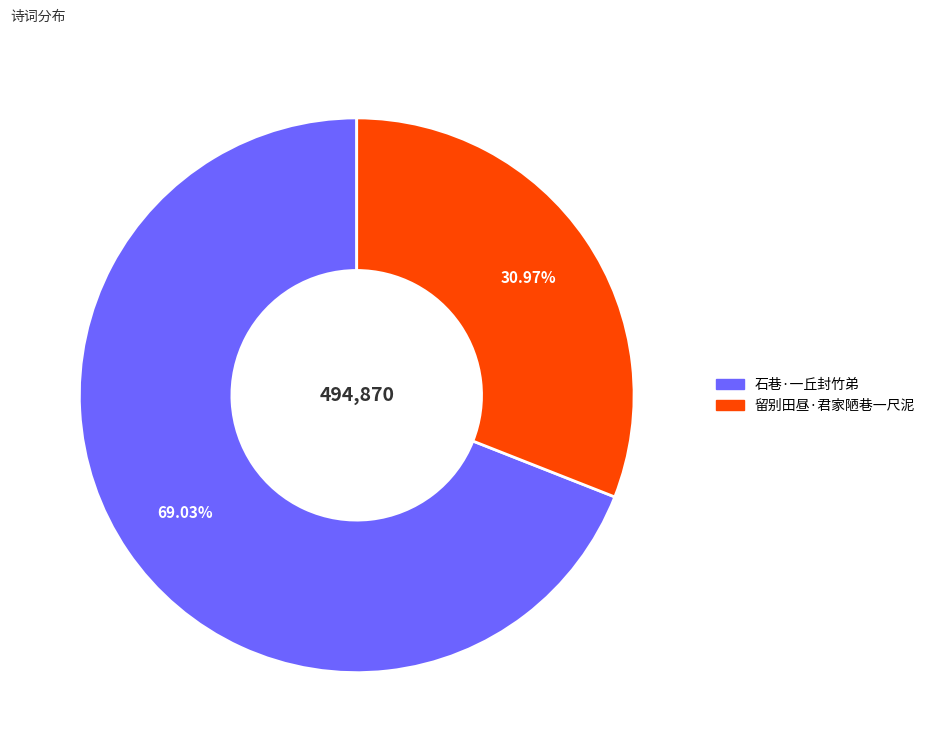

What is the total percentage of 留别田昼·君家陋巷一尺泥 and 石巷·一丘封竹弟?

100.0%